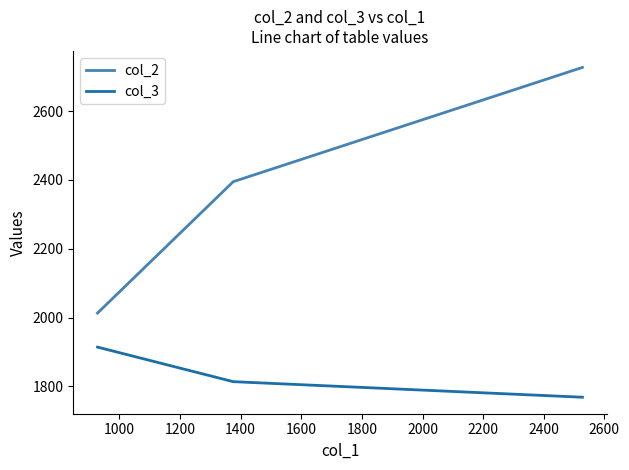

Reading right to left, what are all the values shown in this chart?

col_2: 2727.1	2395.0	2013.0
col_3: 1768.3	1813.6	1914.1